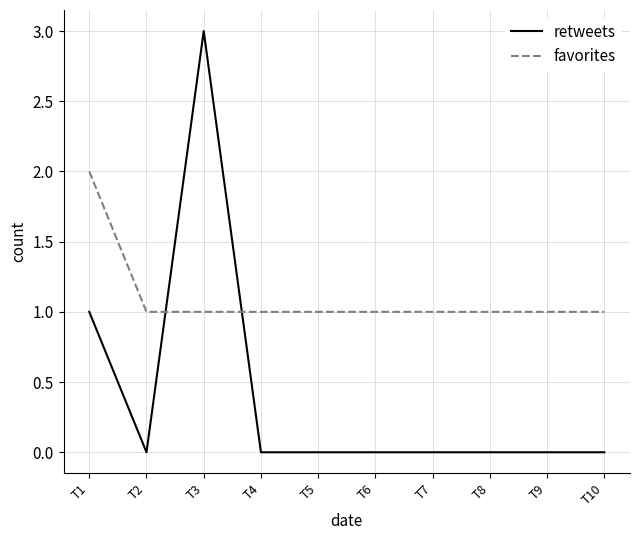

True or false: favorites has a value of 1 at T10.

True